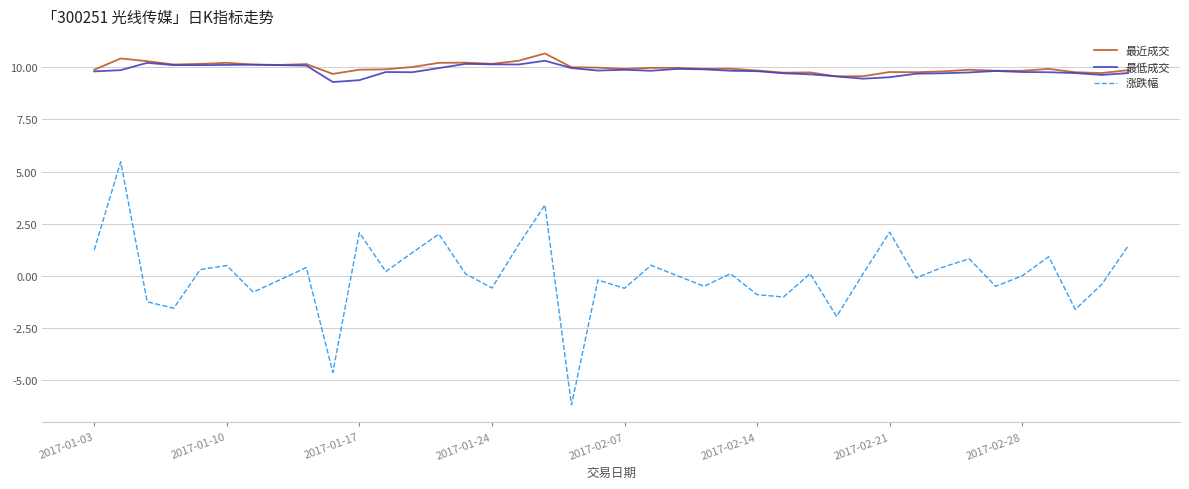

True or false: 最低成交 and 涨跌幅 intersect in this chart.

False